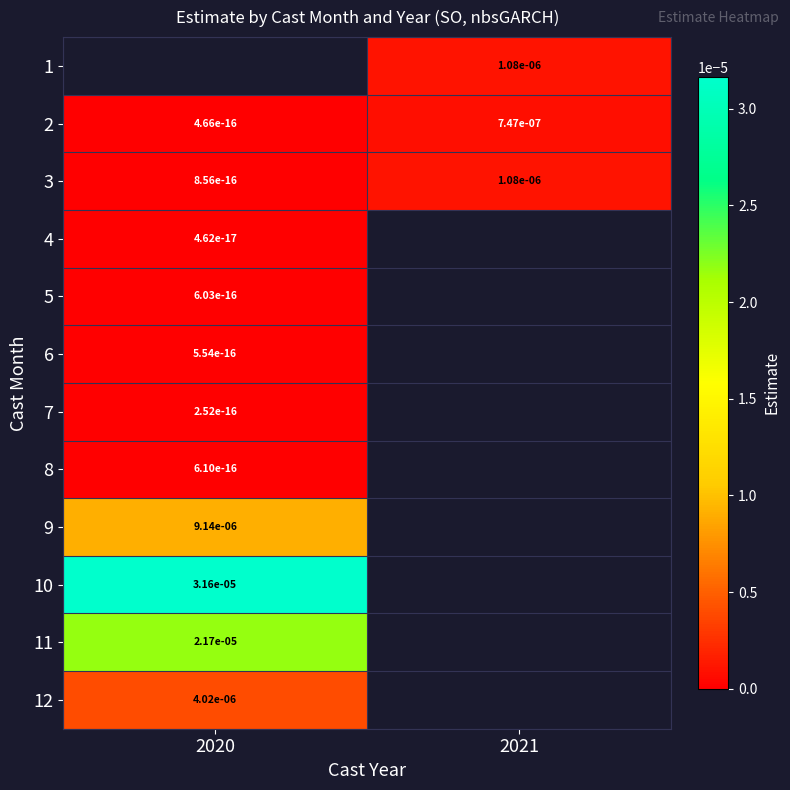

True or false: 8 has a value of 0.0 at 2020.

True